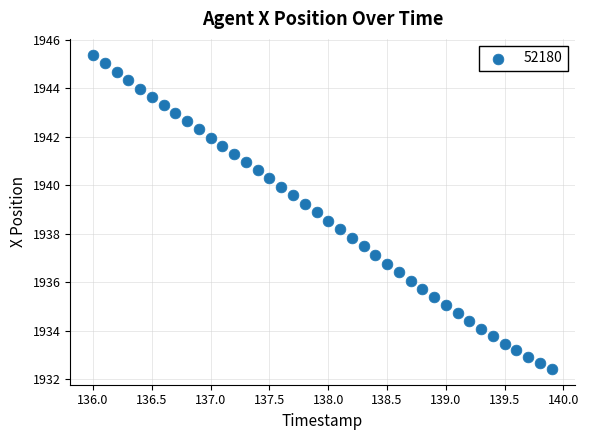

What is the range of Y values (max minus min)?

13.0